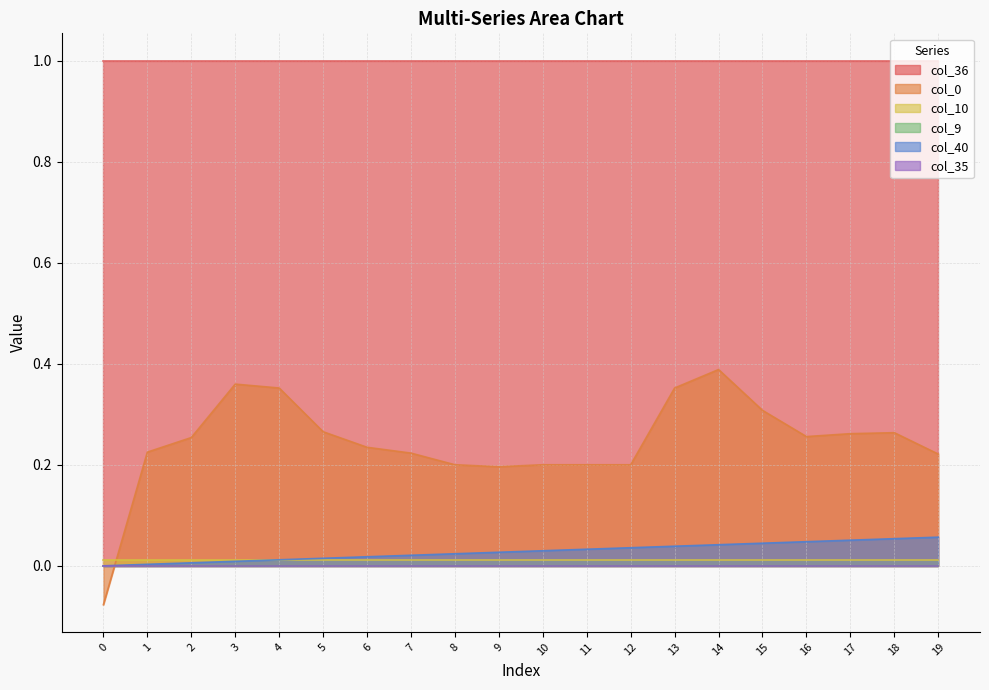

Reading right to left, what are all the values shown in this chart?

col_40: 19=0.1	18=0.1	17=0.1	16=0.0	15=0.0	14=0.0	13=0.0	12=0.0	11=0.0	10=0.0	9=0.0	8=0.0	7=0.0	6=0.0	5=0.0	4=0.0	3=0.0	2=0.0	1=0.0	0=0.0
col_9: 19=0.0	18=0.0	17=0.0	16=0.0	15=0.0	14=0.0	13=0.0	12=0.0	11=0.0	10=0.0	9=0.0	8=0.0	7=0.0	6=0.0	5=0.0	4=0.0	3=0.0	2=0.0	1=0.0	0=0.0
col_10: 19=0.0	18=0.0	17=0.0	16=0.0	15=0.0	14=0.0	13=0.0	12=0.0	11=0.0	10=0.0	9=0.0	8=0.0	7=0.0	6=0.0	5=0.0	4=0.0	3=0.0	2=0.0	1=0.0	0=0.0
col_35: 19=0.0	18=0.0	17=0.0	16=0.0	15=0.0	14=0.0	13=0.0	12=0.0	11=0.0	10=0.0	9=0.0	8=0.0	7=0.0	6=0.0	5=0.0	4=0.0	3=0.0	2=0.0	1=0.0	0=0.0
col_36: 19=1.0	18=1.0	17=1.0	16=1.0	15=1.0	14=1.0	13=1.0	12=1.0	11=1.0	10=1.0	9=1.0	8=1.0	7=1.0	6=1.0	5=1.0	4=1.0	3=1.0	2=1.0	1=1.0	0=1.0
col_0: 19=0.2	18=0.3	17=0.3	16=0.3	15=0.3	14=0.4	13=0.4	12=0.2	11=0.2	10=0.2	9=0.2	8=0.2	7=0.2	6=0.2	5=0.3	4=0.4	3=0.4	2=0.3	1=0.2	0=-0.1